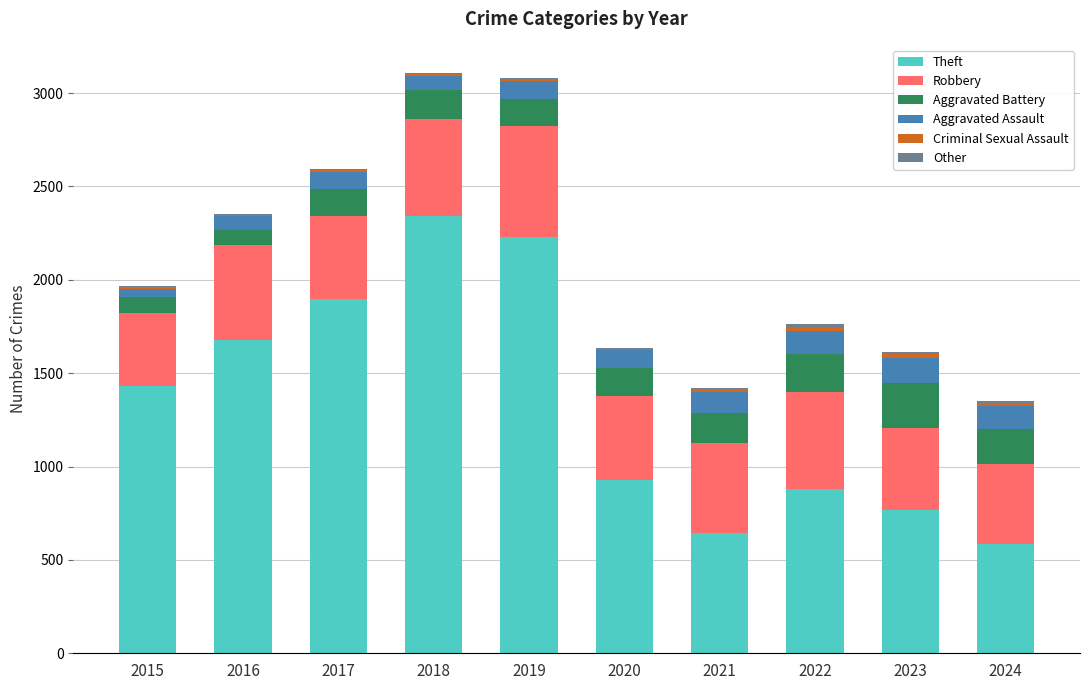

Count the number of data series in this chart.

6